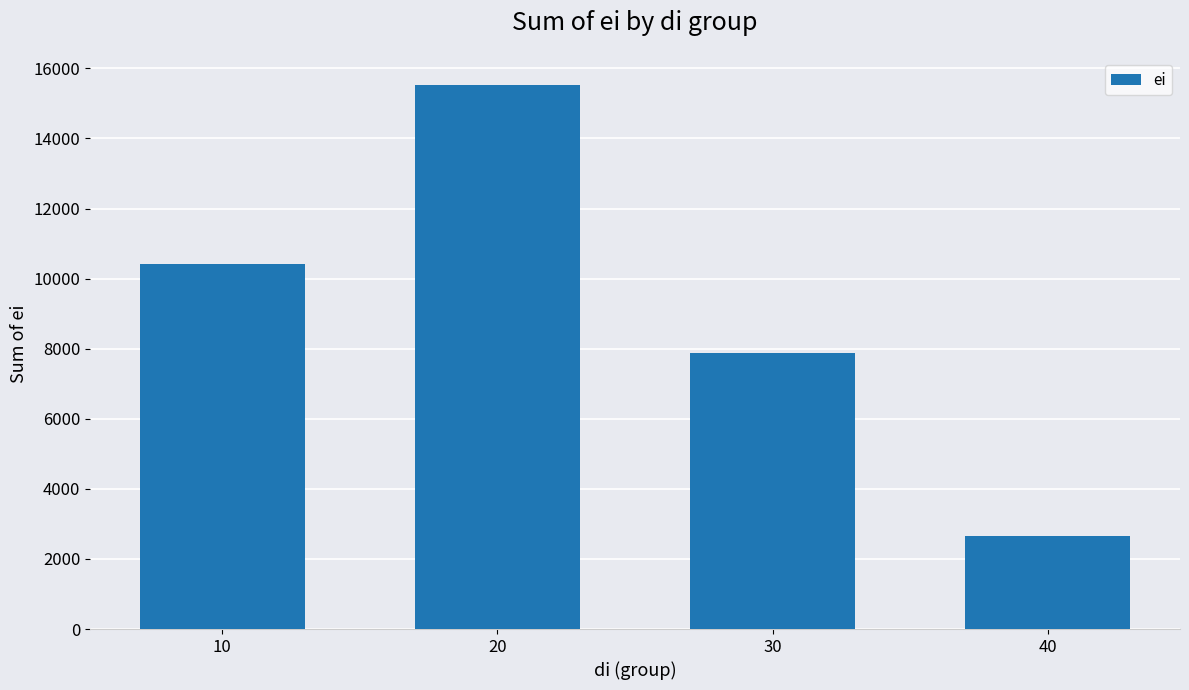

Reading left to right, extract all data points from this chart.

10420	15527	7865	2651